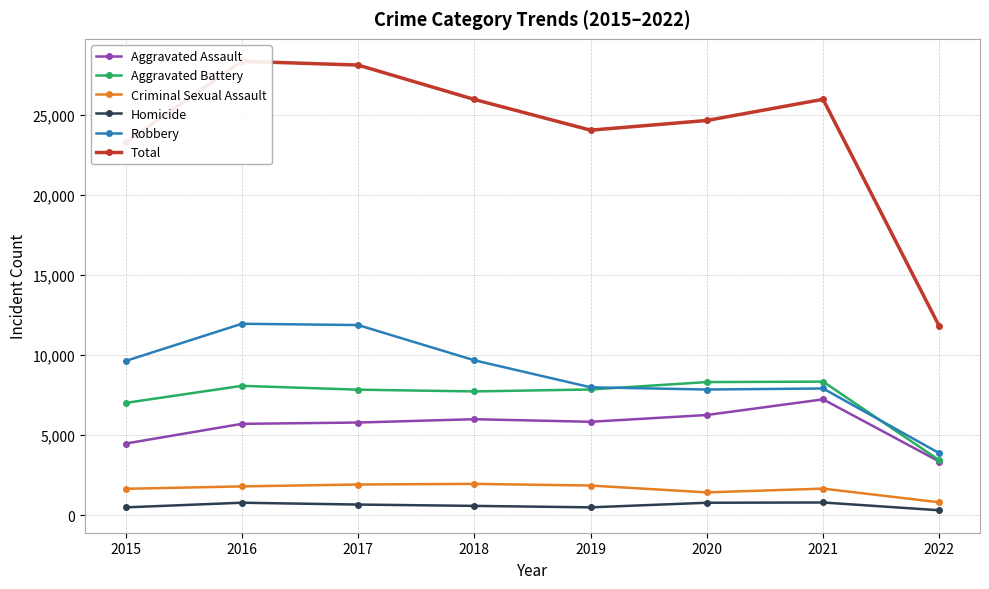

Rank the series at 2015 from lowest to highest value.

Homicide, Criminal Sexual Assault, Aggravated Assault, Aggravated Battery, Robbery, Total